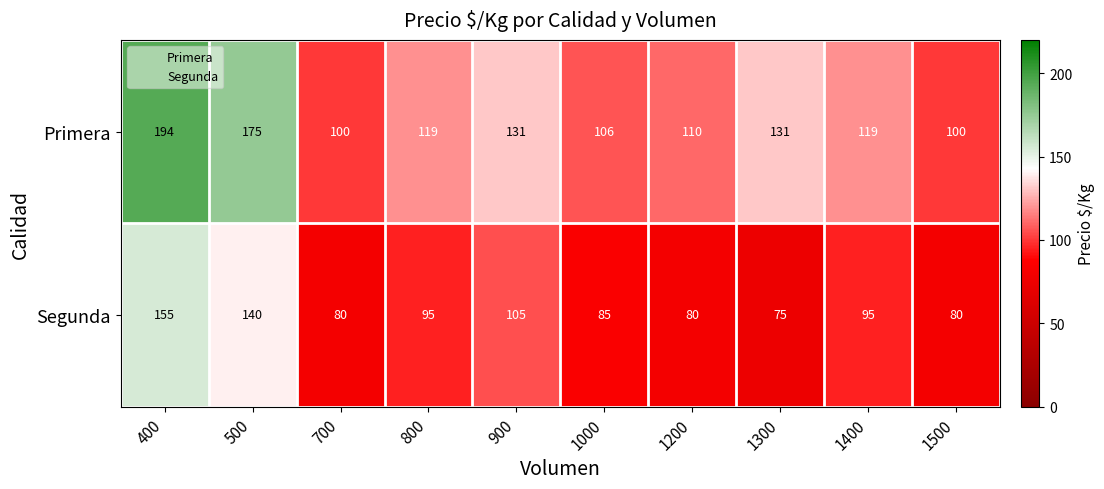

What is the difference between the highest and lowest values at 700?

20